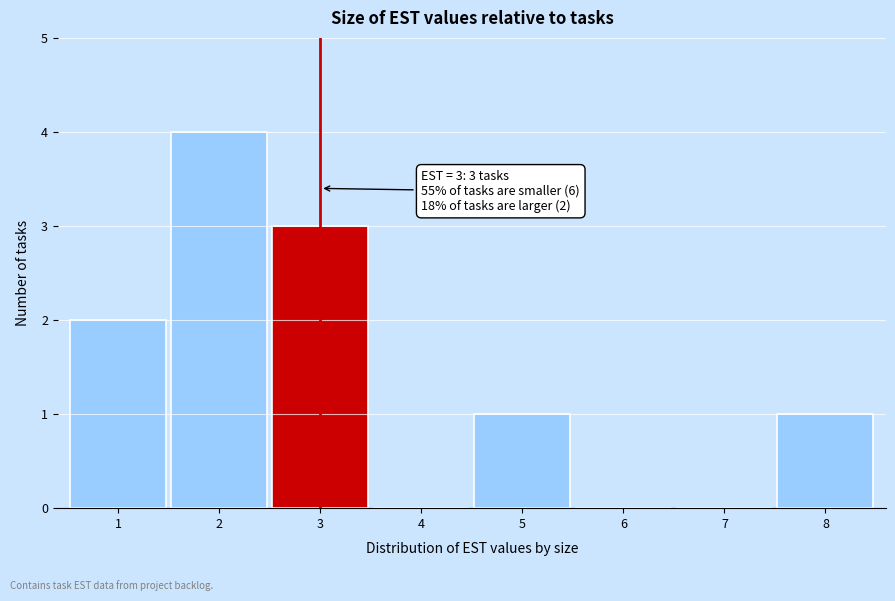

Reading left to right, transcribe all the data shown in this chart.

1=2	2=4	3=3	4=0	5=1	6=0	7=0	8=1